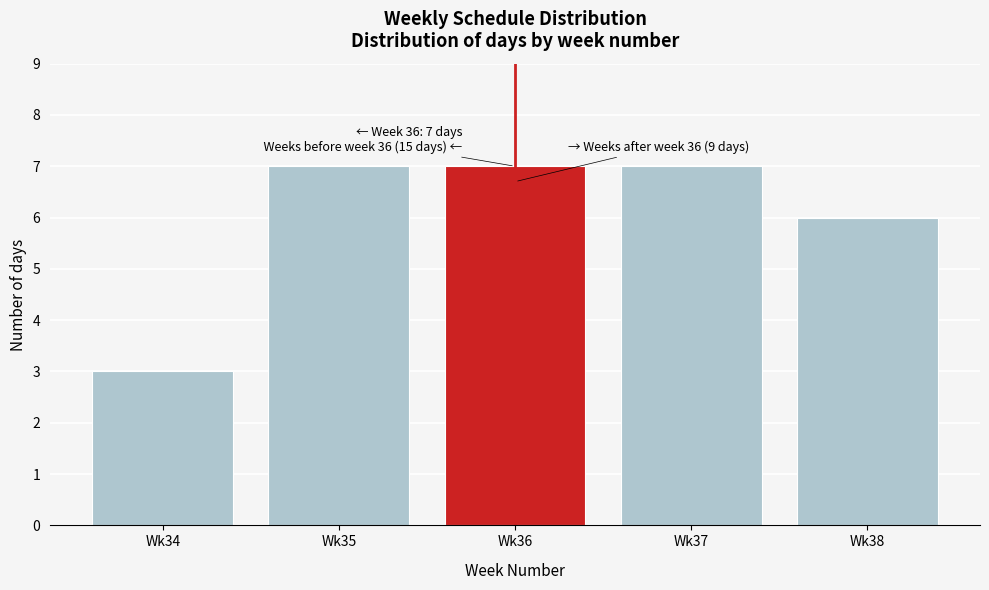

Reading right to left, extract all data points from this chart.

Wk38=6	Wk37=7	Wk36=7	Wk35=7	Wk34=3